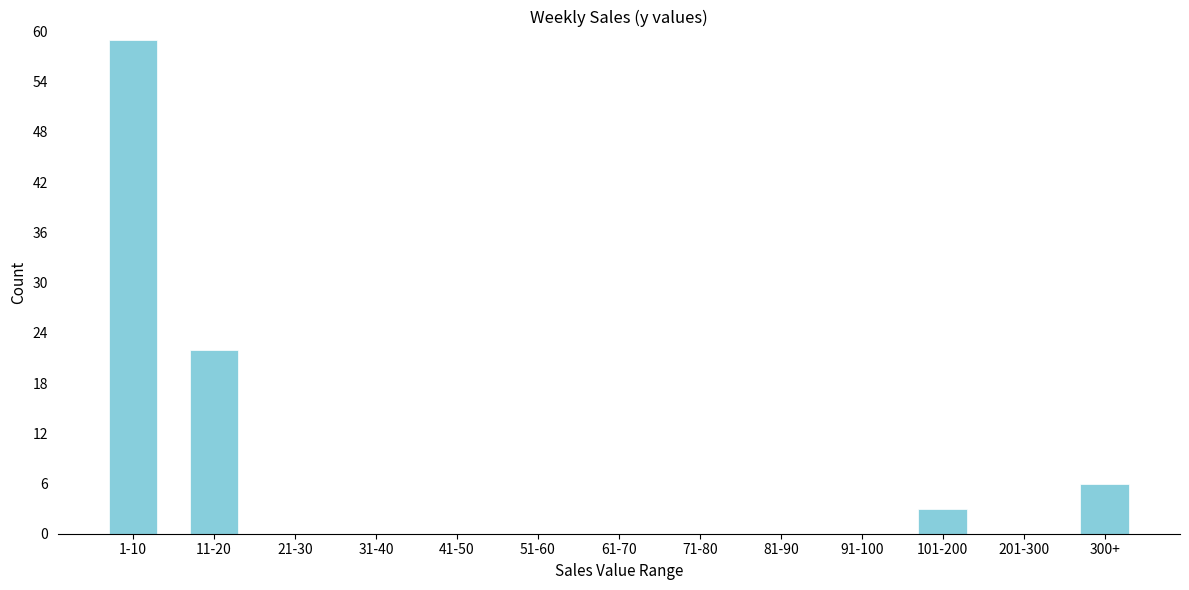

Reading left to right, what are all the values shown in this chart?

1-10=59	11-20=22	21-30=0	31-40=0	41-50=0	51-60=0	61-70=0	71-80=0	81-90=0	91-100=0	101-200=3	201-300=0	300+=6